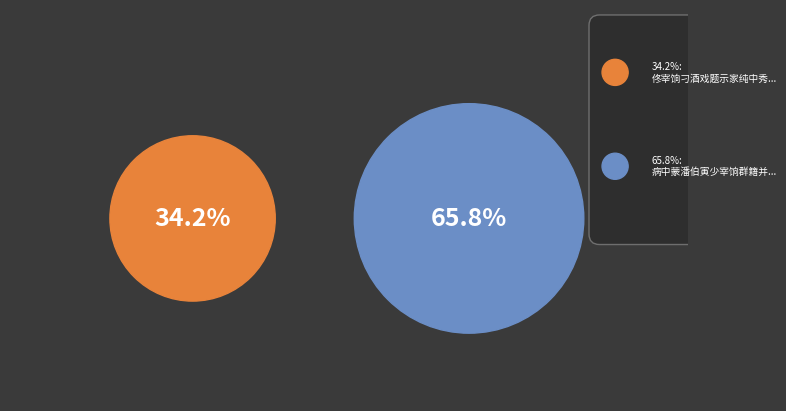

Is there a majority slice in this chart?

Yes